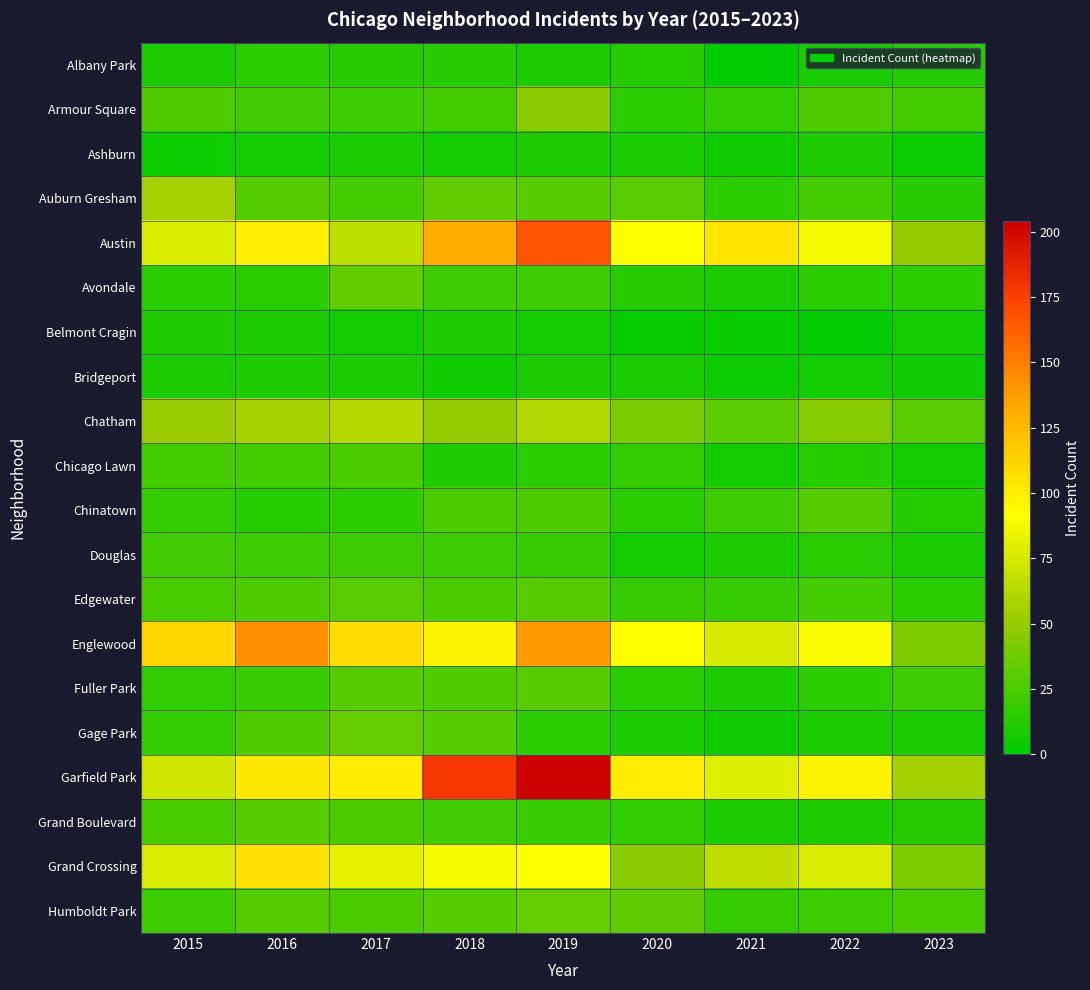

At which category is the sum across all series the highest?

2019